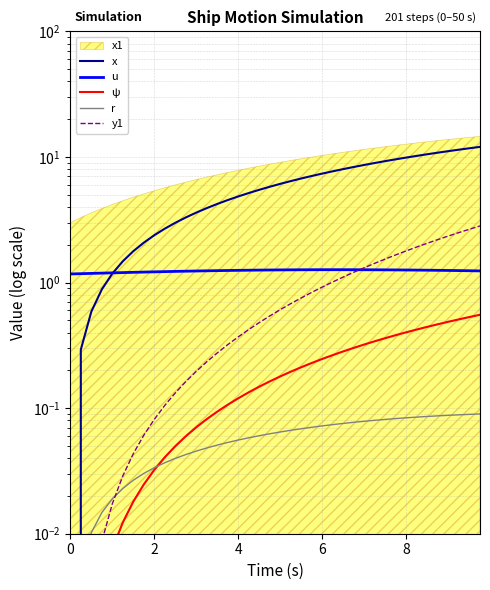

What is the sum of all r values?

2.3